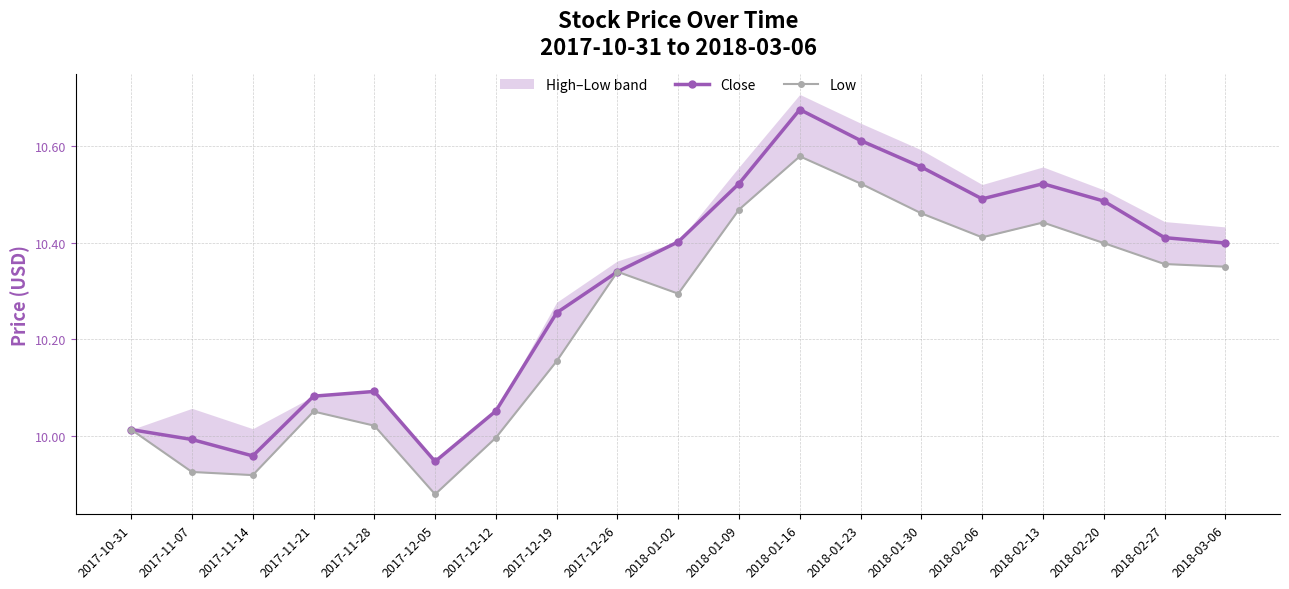

At which category is the sum across all series the highest?

2018-01-16